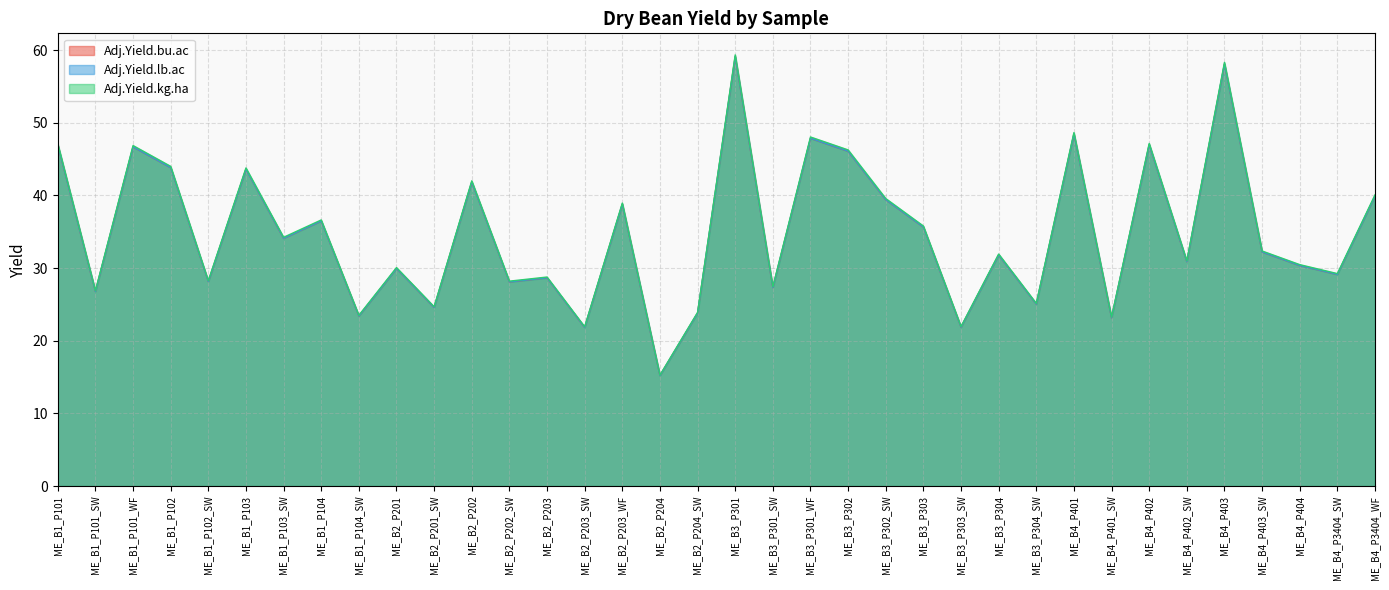

True or false: Adj.Yield.lb.ac and Adj.Yield.kg.ha cross at least once.

False